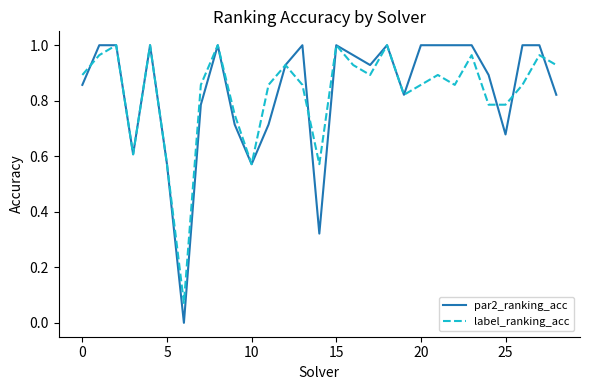

Which series has the widest spread of values?

par2_ranking_acc